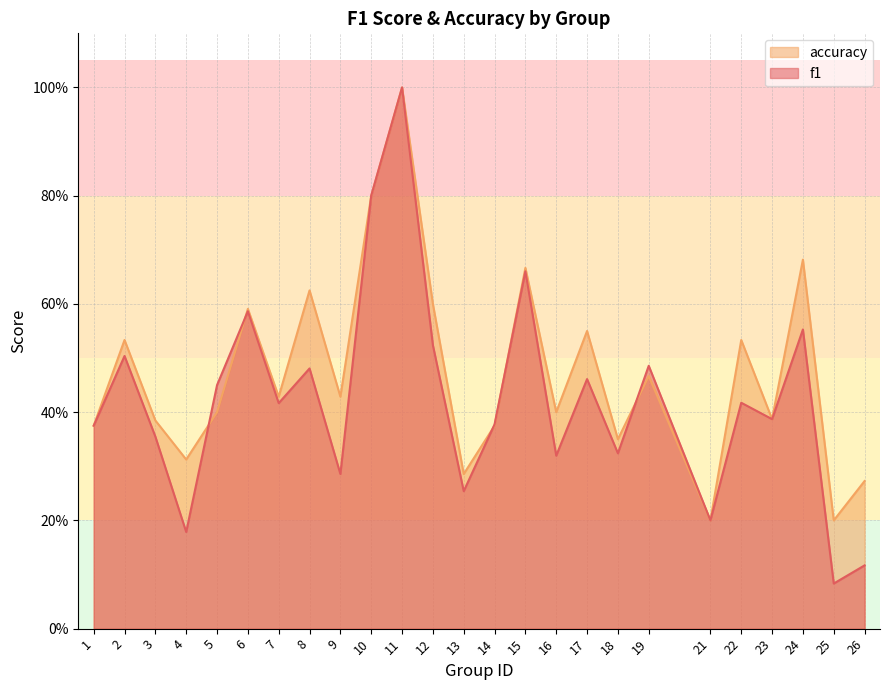

What is the spread (max minus min) of values at 17?

0.1